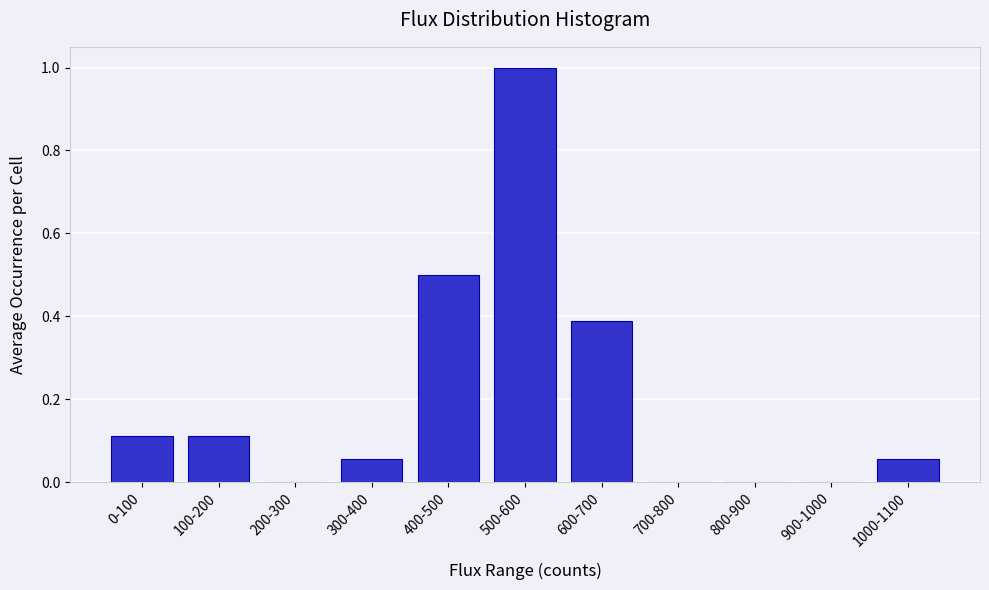

What is the sum of all values?

2.2